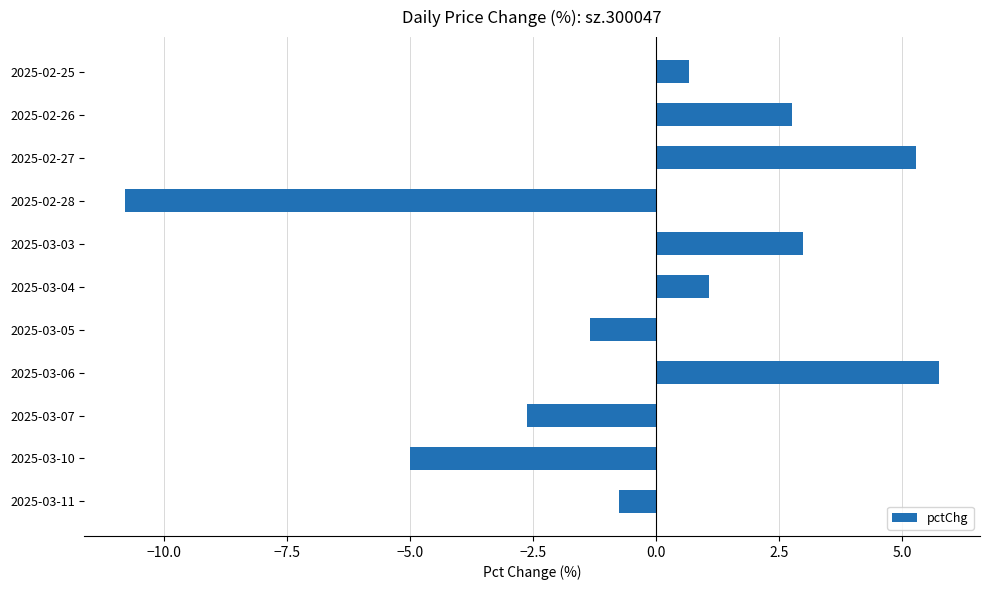

The value at 2025-03-05 is -1.3. True or false?

True